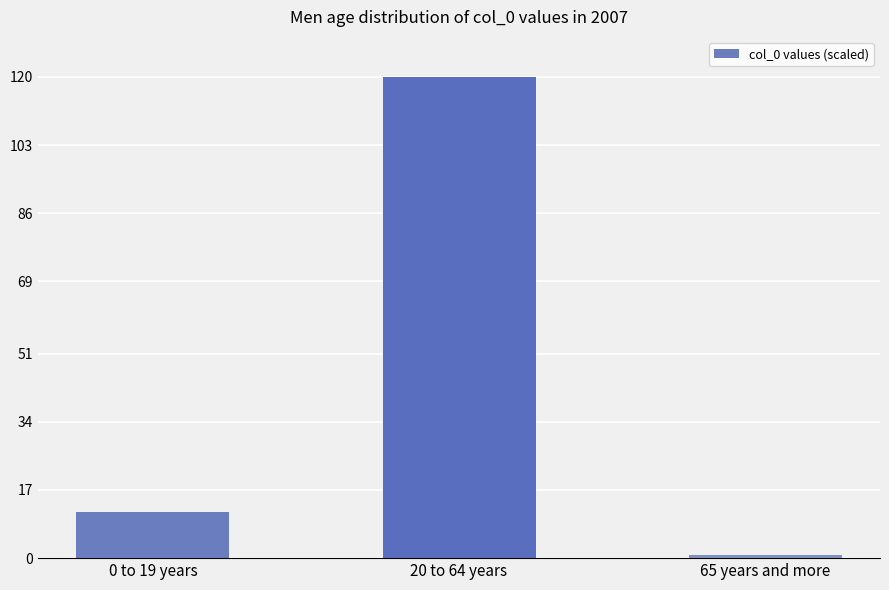

Which label corresponds to the smallest value in the chart?

65 years and more